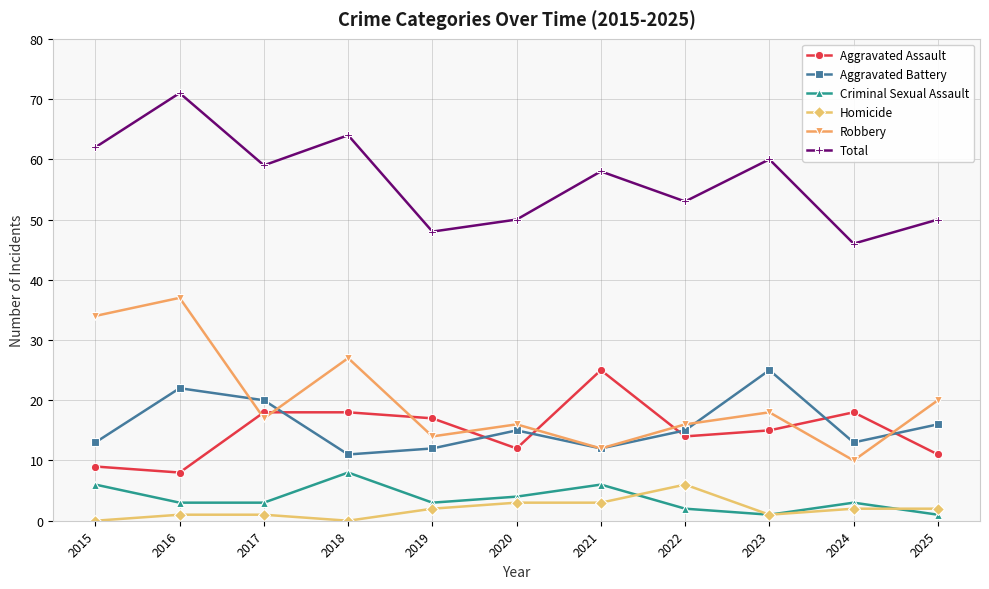

What is the value of the Robbery point at the 7th from the left?

12